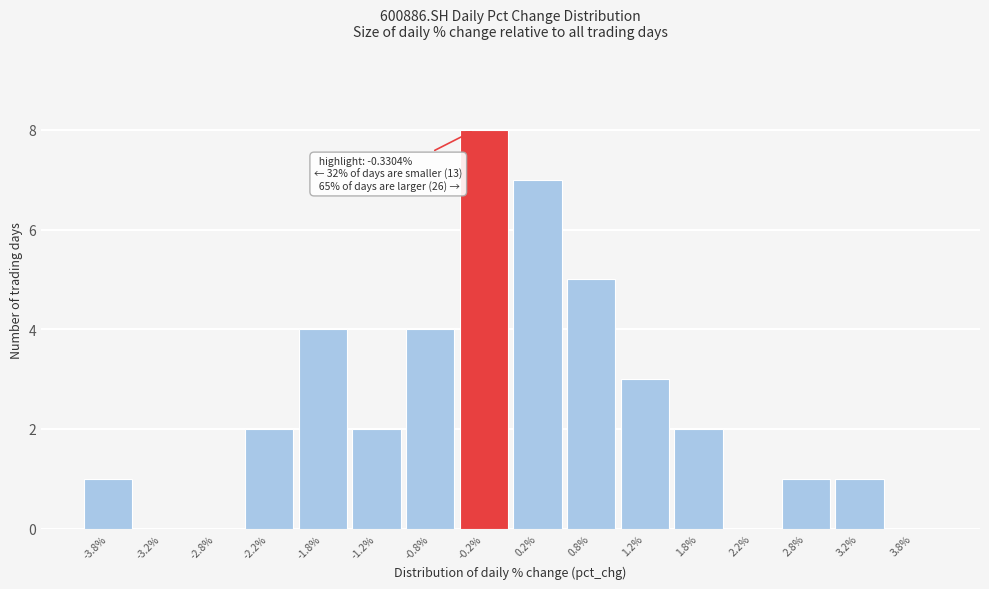

Over which range of the x-axis is the bar tallest?

-0.5 to 0.0